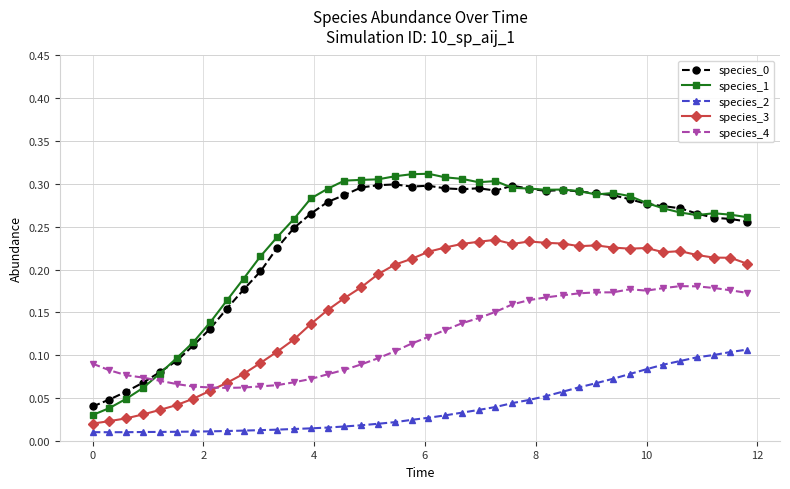

How many times do species_4 and species_1 cross each other?

1